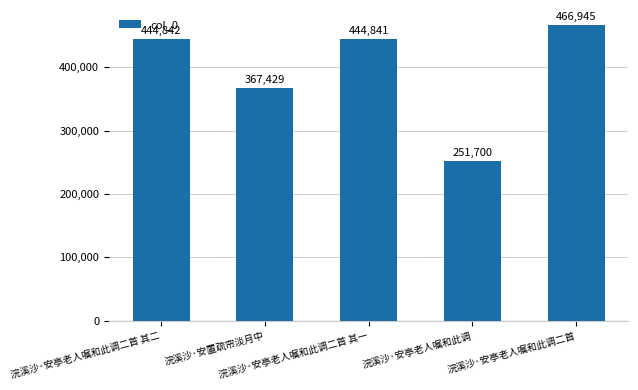

What is the sum of all values?

1975757